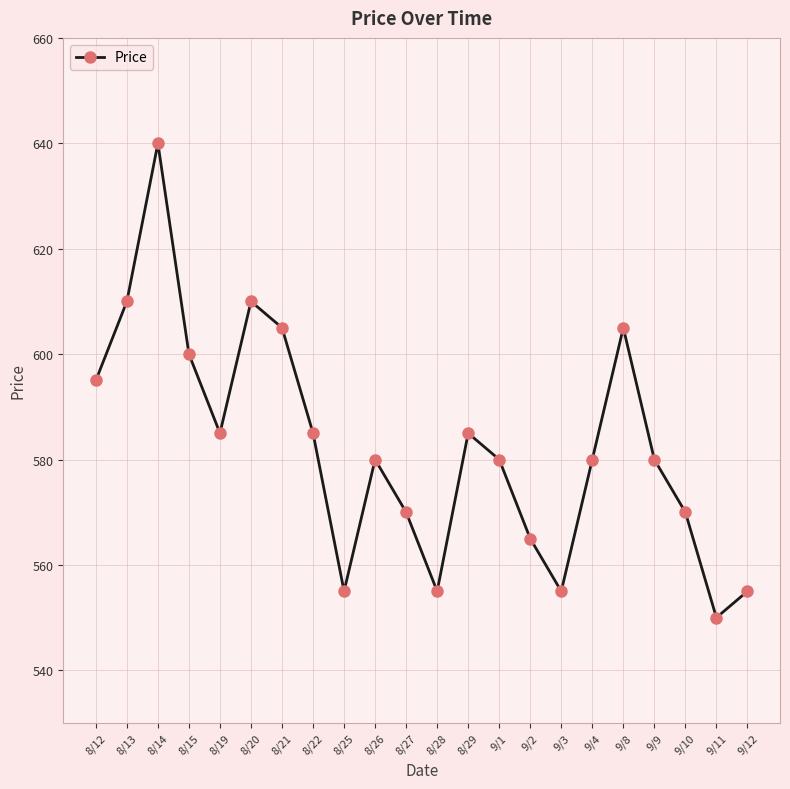

What is the greatest value displayed?

640